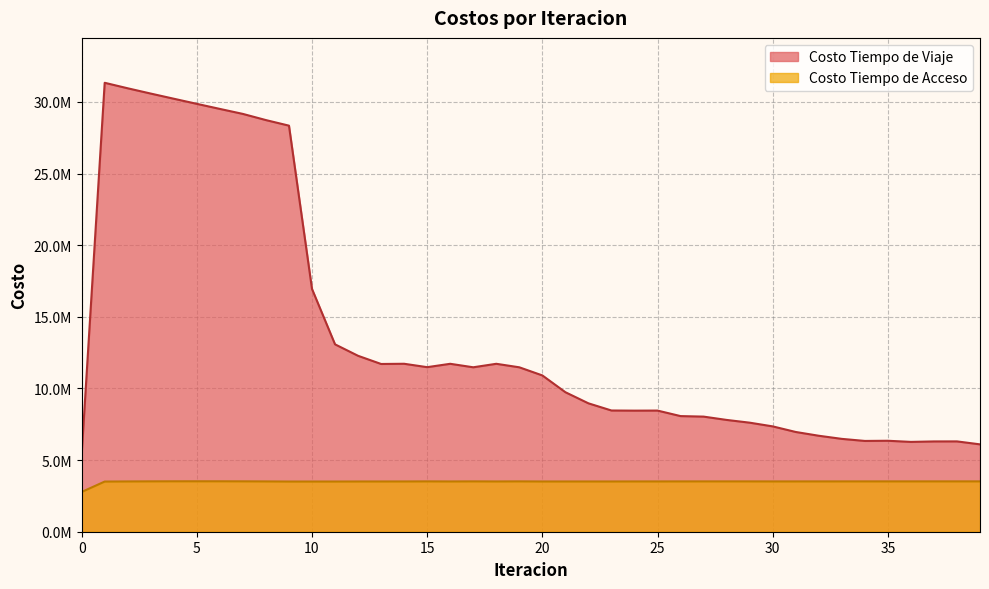

Where is Costo Tiempo de Acceso nearest to the value 3147981?

1